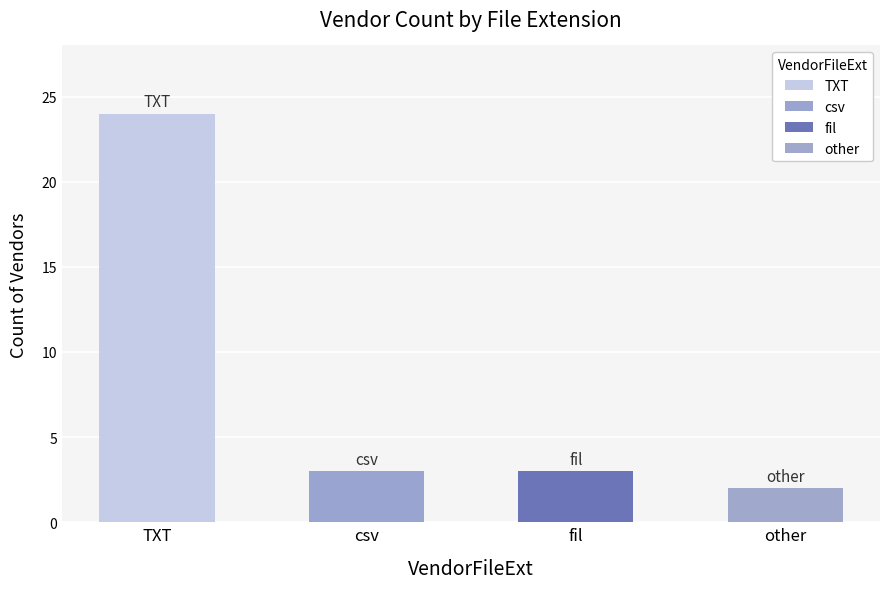

The csv series shows 2 at csv. True or false?

False